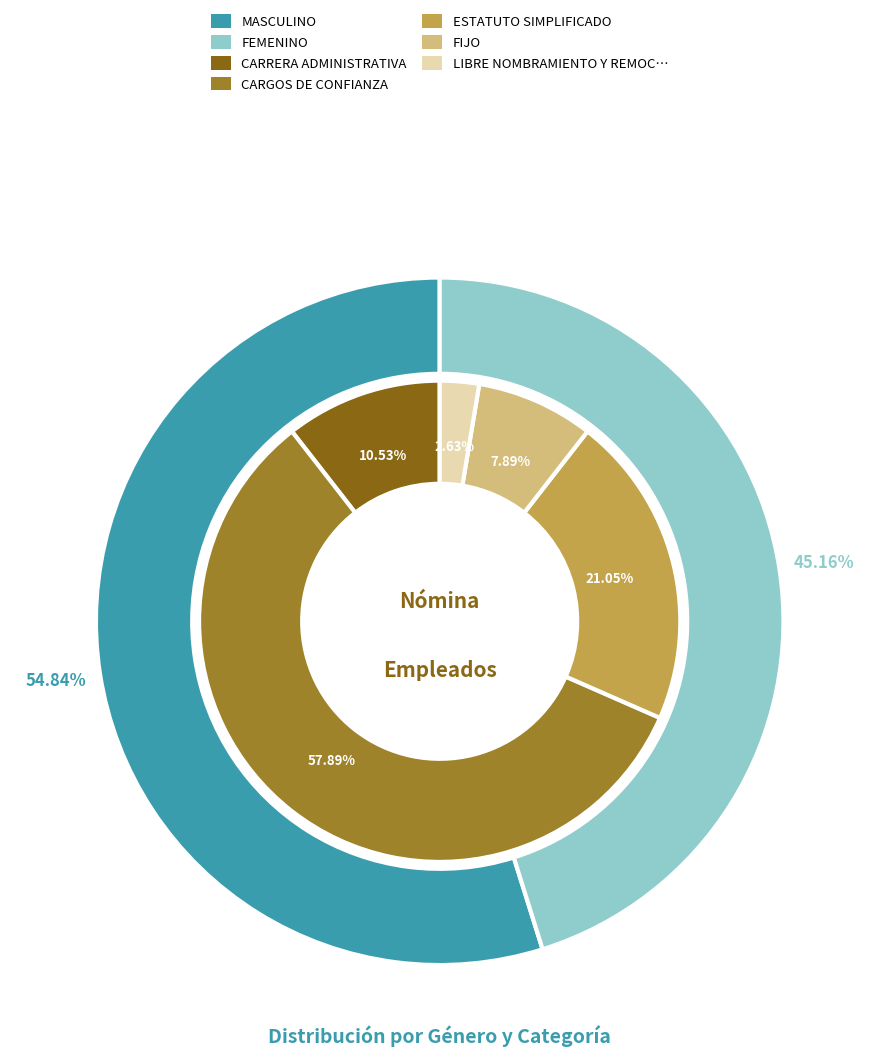

Which slice represents more than half of the pie?

MASCULINO